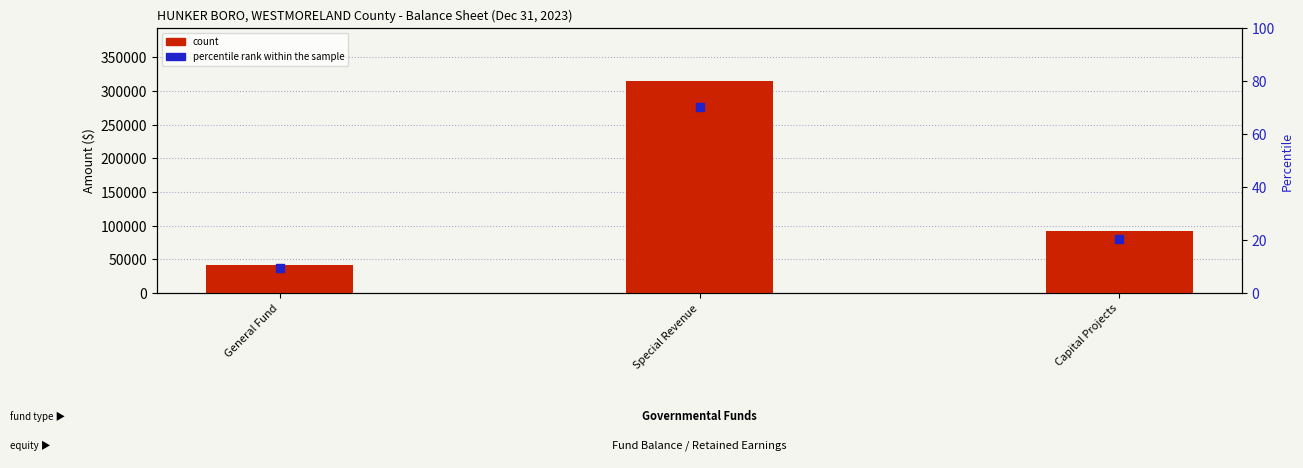

What is the total value across all series at Capital Projects?

91595.4